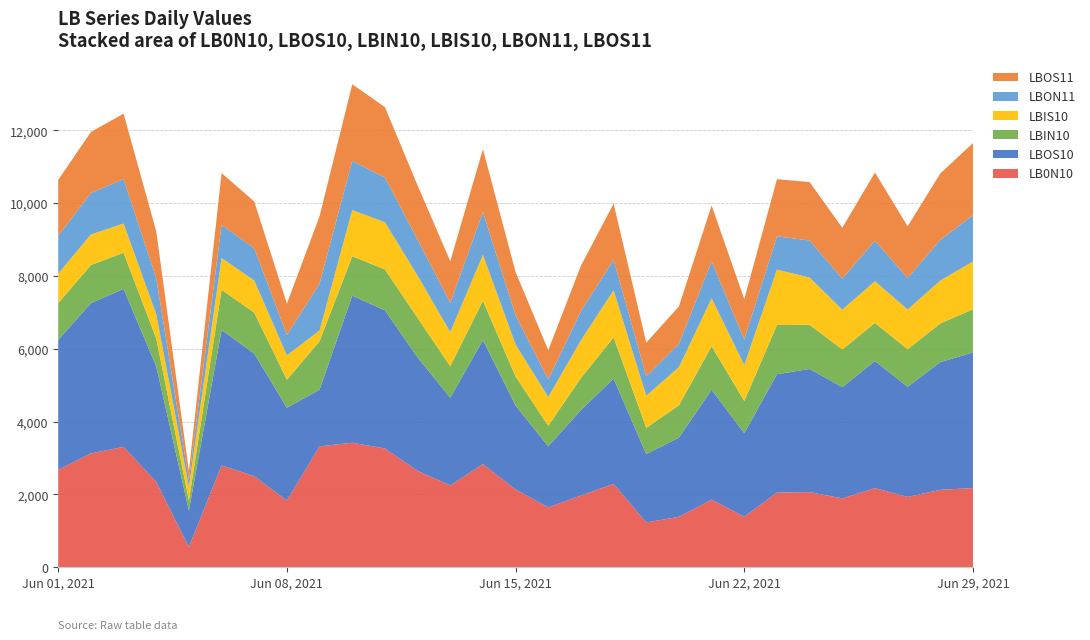

Reading left to right, extract all data points from this chart.

LB0N10: 0=2671.5	1=3125.0	2=3304.3	3=2342.8	4=552.6	5=2792.9	6=2500.8	7=1828.3	8=3320.4	9=3418.4	10=3260.4	11=2646.3	12=2245.1	13=2829.7	14=2136.8	15=1641.3	16=1967.3	17=2286.9	18=1227.5	19=1383.2	20=1853.4	21=1384.8	22=2050.0	23=2061.6	24=1889.4	25=2171.3	26=1929.2	27=2124.4	28=2171.7
LBOS10: 0=3574.8	1=4125.1	2=4342.8	3=3175.9	4=1003.3	5=3722.1	6=3367.7	7=2551.5	8=1557.3	9=4041.1	10=3795.4	11=3116.5	12=2409.9	13=3409.3	14=2304.0	15=1677.1	16=2350.3	17=2893.4	18=1878.6	19=2173.4	20=3020.9	21=2294.8	22=3250.0	23=3383.7	24=3056.6	25=3492.3	26=3025.2	27=3509.1	28=3726.5
LBIN10: 0=1006.5	1=1049.1	2=990.3	3=766.6	4=279.6	5=1105.1	6=1123.8	7=769.5	8=1329.5	9=1081.2	10=1124.5	11=1085.3	12=864.4	13=1078.8	14=795.3	15=565.0	16=879.1	17=1133.5	18=722.3	19=889.9	20=1195.2	21=884.3	22=1352.3	23=1213.3	24=1035.8	25=1045.8	26=1032.1	27=1063.0	28=1184.9
LBIS10: 0=813.0	1=838.8	2=803.2	3=667.7	4=372.9	5=872.7	6=884.0	7=669.5	8=296.1	9=1268.9	10=1295.6	11=1159.6	12=940.4	13=1262.6	14=880.2	15=789.9	16=1036.2	17=1293.2	18=882.2	19=1048.9	20=1316.3	21=989.3	22=1523.2	23=1298.1	24=1091.5	25=1146.7	26=1092.0	27=1178.0	28=1313.7
LBON11: 0=1036.8	1=1139.8	2=1219.7	3=986.2	4=182.7	5=910.5	6=885.4	7=560.5	8=1286.2	9=1352.6	10=1227.4	11=989.4	12=800.4	13=1175.6	14=802.5	15=485.2	16=797.3	17=836.3	18=532.5	19=642.3	20=1013.7	21=698.5	22=914.1	23=1017.2	24=854.7	25=1112.5	26=866.6	27=1115.5	28=1271.8
LBOS11: 0=1536.2	1=1677.9	2=1800.0	3=1288.8	4=254.6	5=1423.9	6=1285.0	7=858.1	8=1855.4	9=2104.8	10=1936.9	11=1491.0	12=1144.5	13=1728.2	14=1187.5	15=801.7	16=1252.0	17=1543.6	18=925.5	19=1027.8	20=1538.3	21=1112.0	22=1570.2	23=1605.3	24=1396.8	25=1873.7	26=1419.8	27=1826.0	28=1983.5